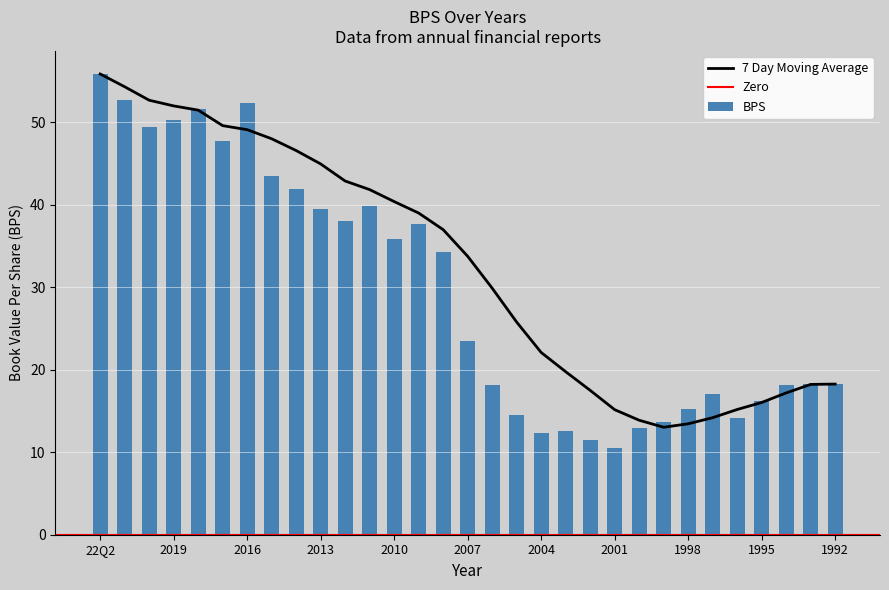

The chart shows a value of 6.2 at 2003. True or false?

False